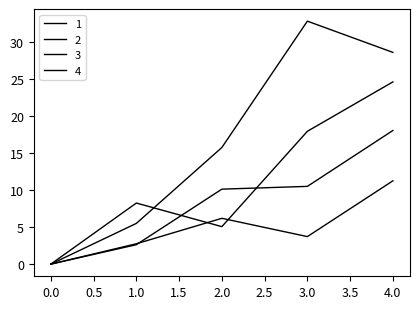

At how many categories does at least one series exceed 26?

2